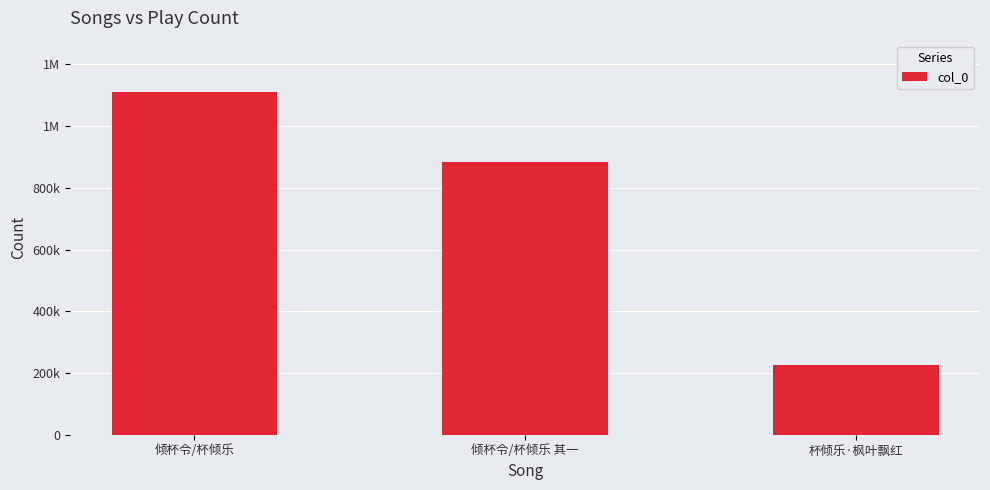

At which label is the value closest to 667358?

倾杯令/杯倾乐 其一